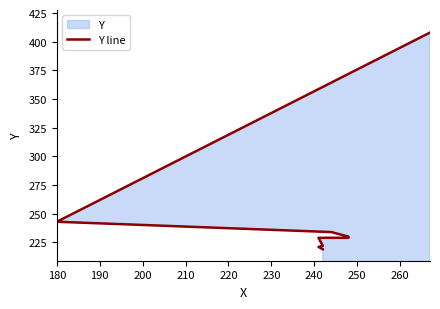

What is the value of the 3rd point from the left?

222